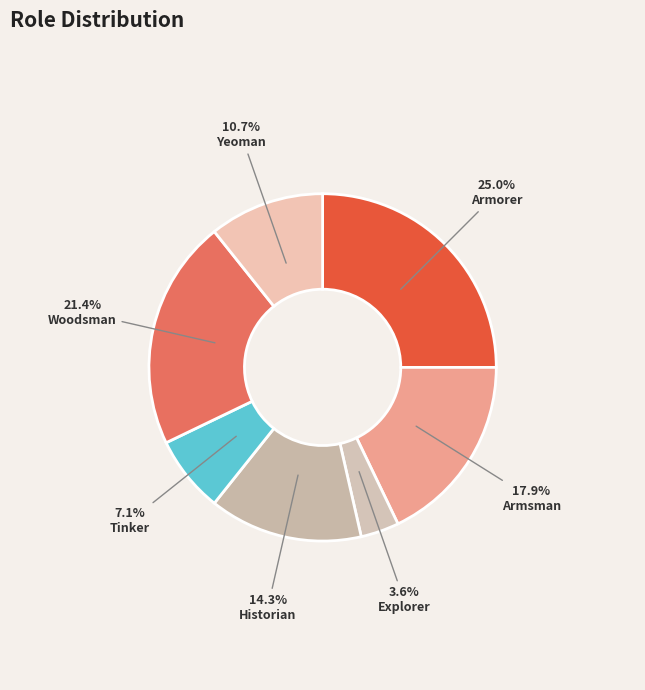

What is the smallest slice in the pie chart?

Explorer